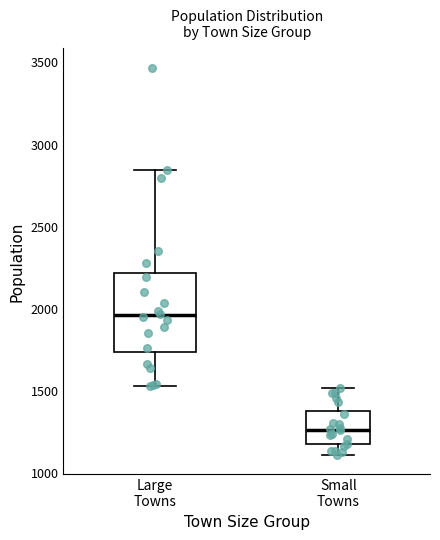

Reading left to right, read every box against the y-axis: the position of its median line, the range the box covers, and the ends of its whiskers. The values are not printed on the chart, so give them approximately, as read against the axis.

Large Towns: median 1950, box 1750 to 2200, whiskers 1550 to 2850
Small Towns: median 1250, box 1150 to 1400, whiskers 1100 to 1500